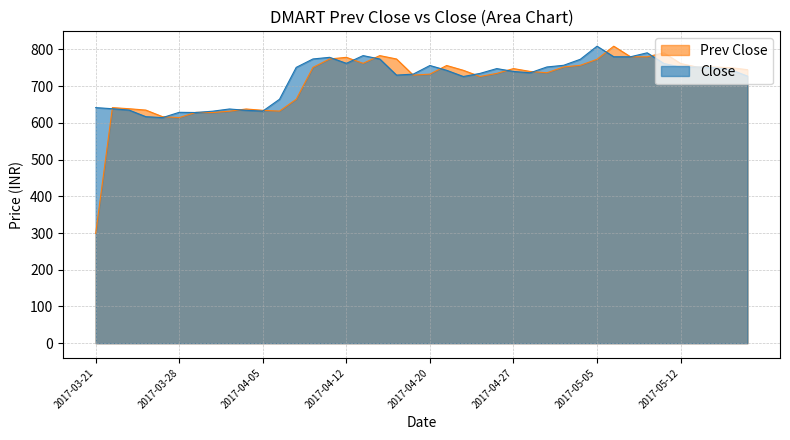

At which category is the sum across all series the highest?

2017-05-08